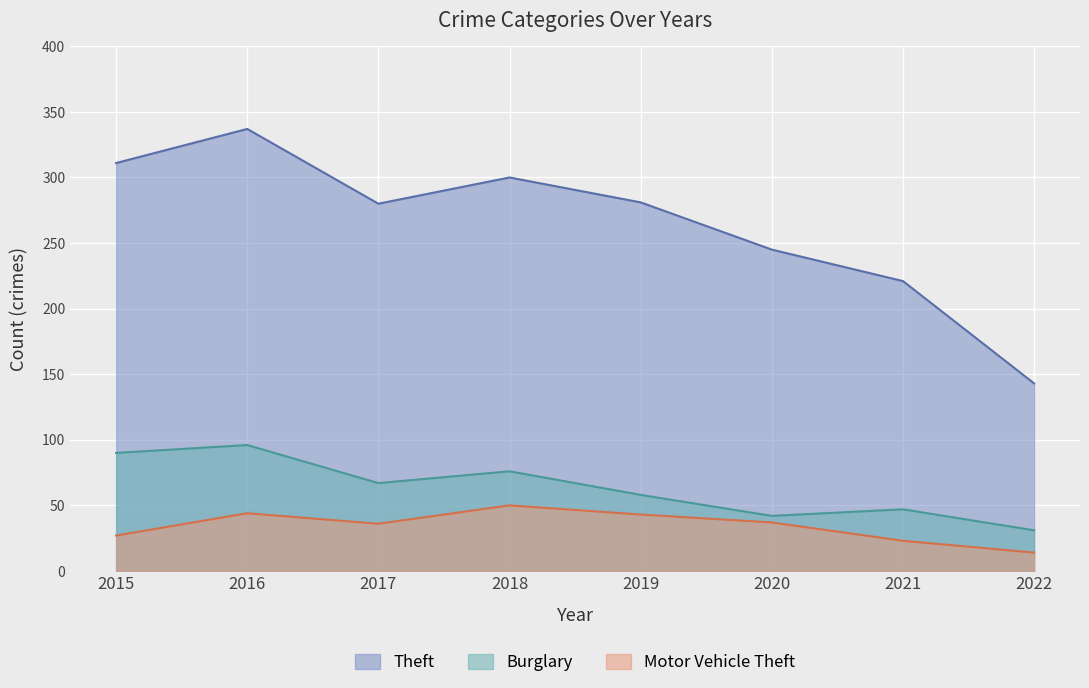

Reading left to right, extract all data points from this chart.

Burglary: 2015=90	2016=96	2017=67	2018=76	2019=58	2020=42	2021=47	2022=31
Motor Vehicle Theft: 2015=27	2016=44	2017=36	2018=50	2019=43	2020=37	2021=23	2022=14
Theft: 2015=311	2016=337	2017=280	2018=300	2019=281	2020=245	2021=221	2022=143